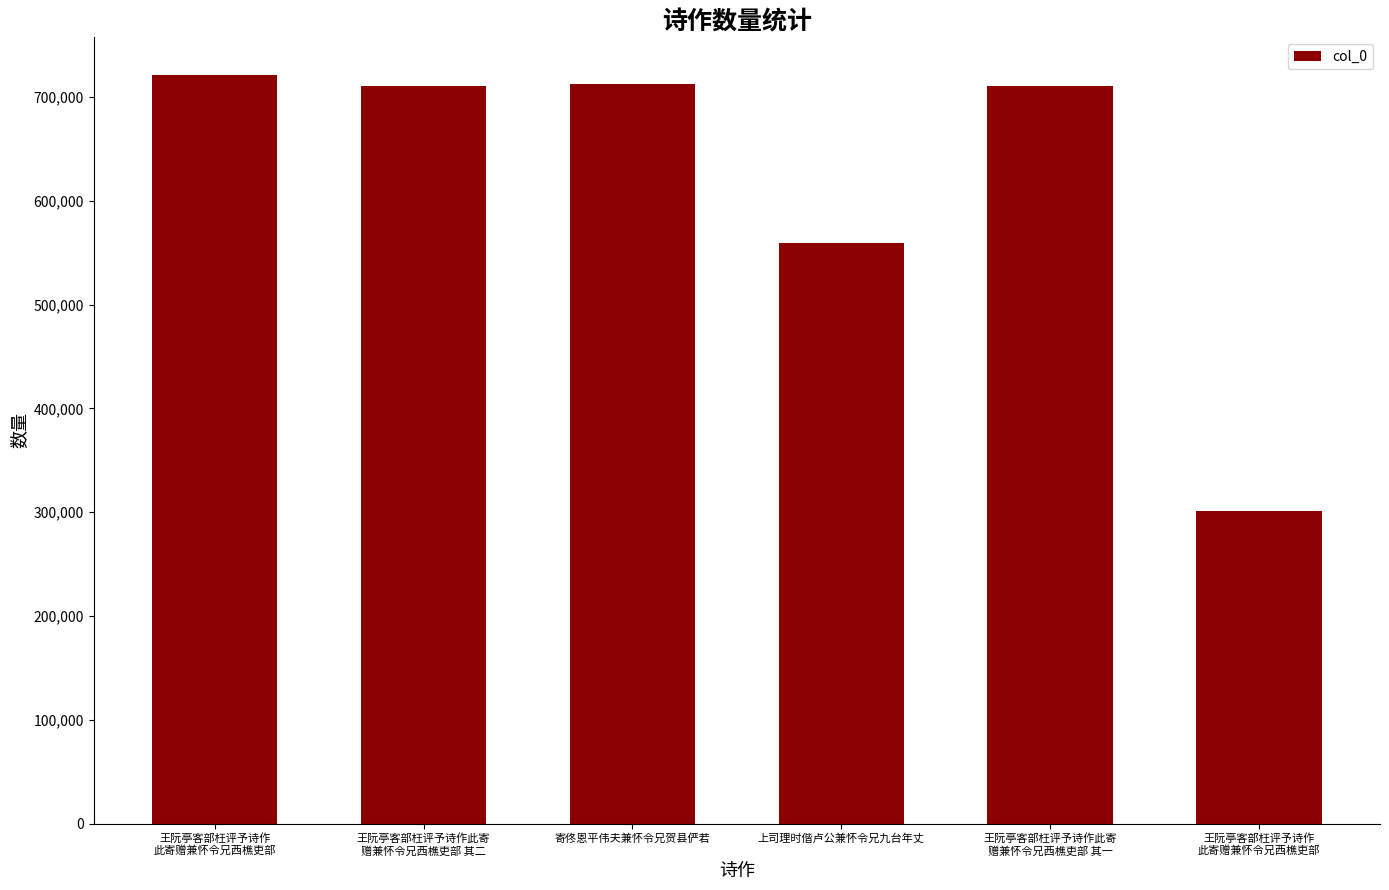

At which label does the data first exceed 710210?

王阮亭客部枉评予诗作
此寄赠兼怀令兄西樵吏部